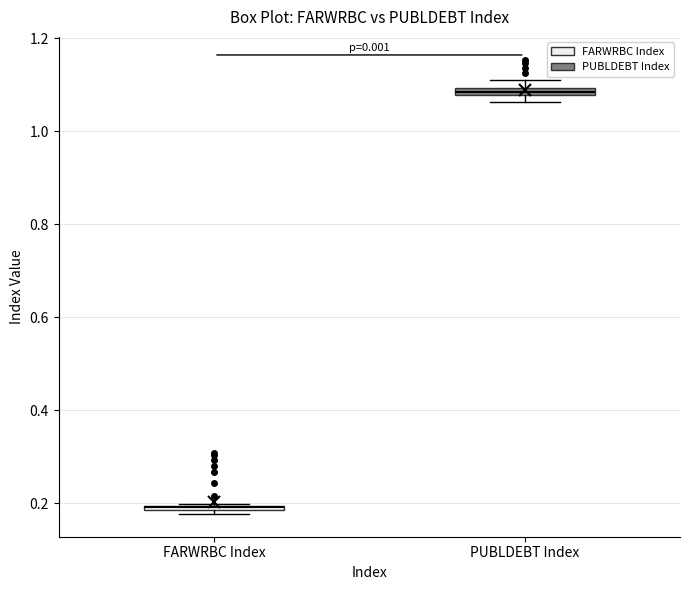

Where is the upper edge of the box for FARWRBC Index on the y-axis? The values are not printed on the chart, so give them approximately, as read against the axis.

0.20